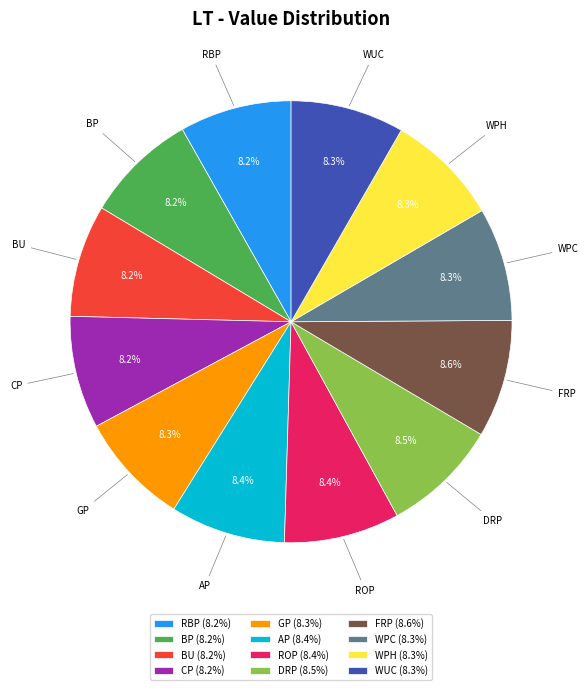

How many slices are in this pie chart?

12